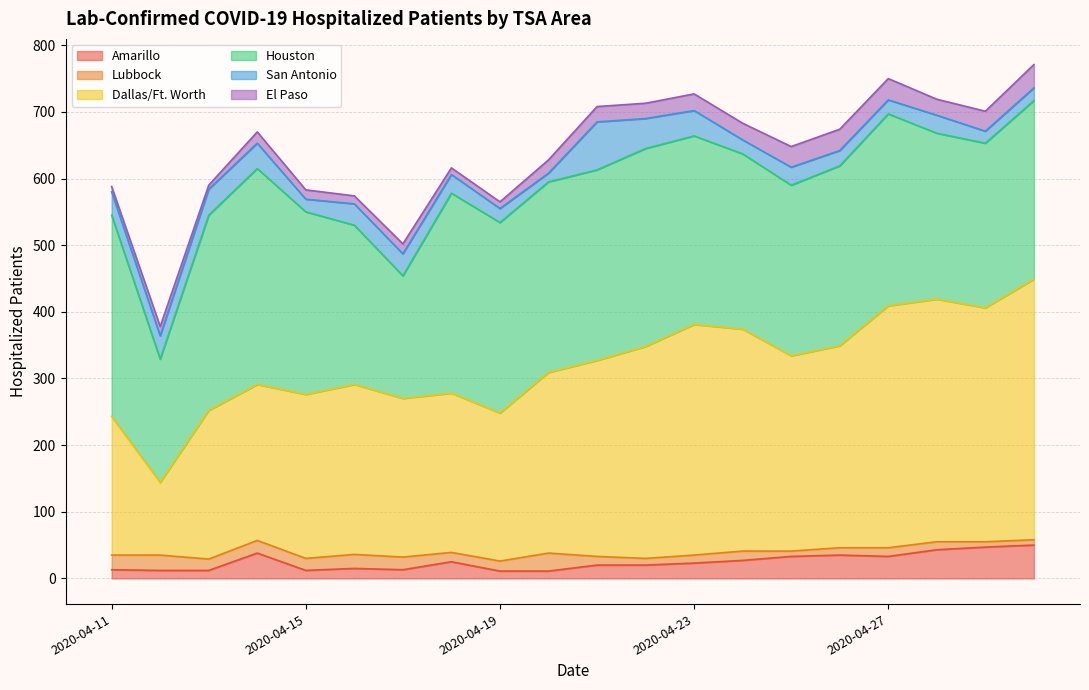

What is the difference between the highest and lowest values at 2020-04-21?

281